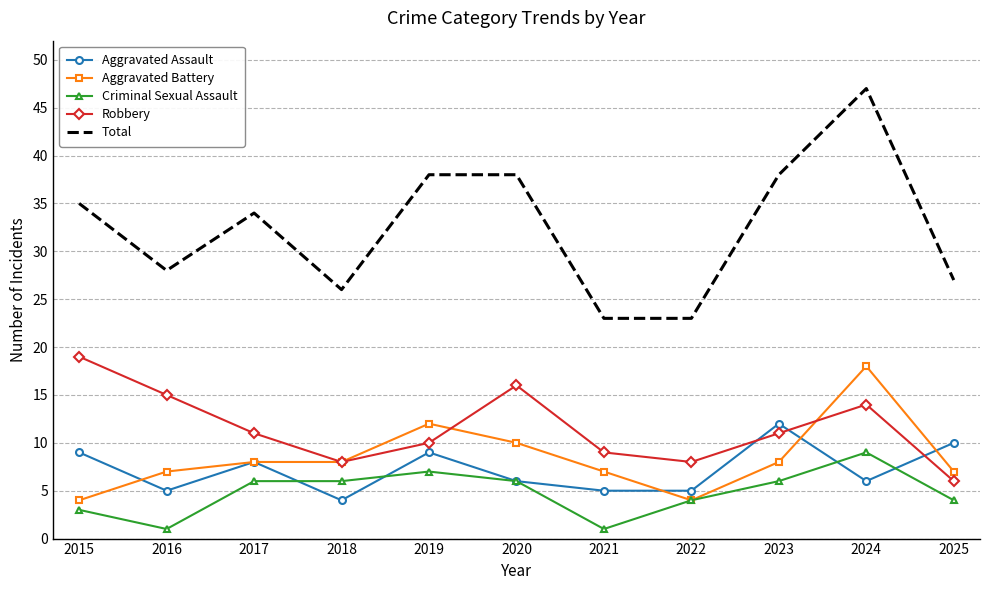

At 2024, list the series in order from smallest to largest.

Aggravated Assault, Criminal Sexual Assault, Robbery, Aggravated Battery, Total